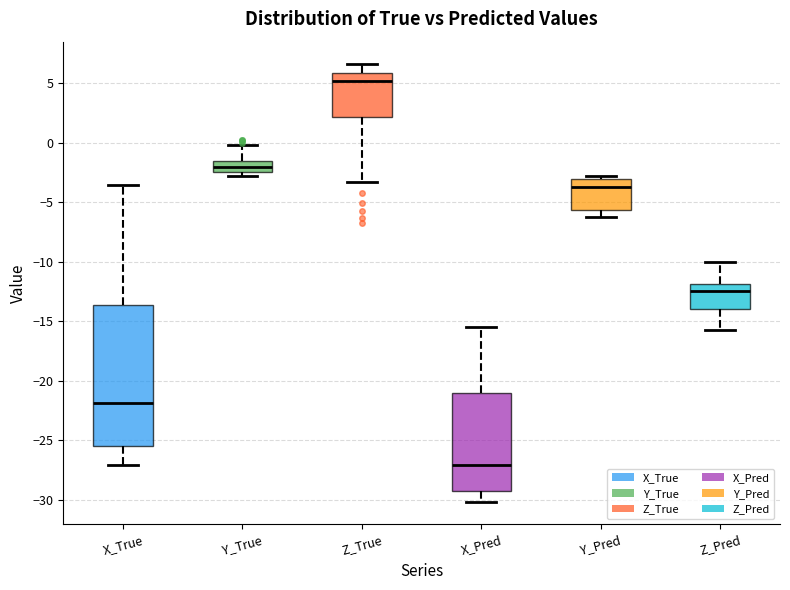

Reading left to right, read every box against the y-axis: the position of its median line, the range the box covers, and the ends of its whiskers. The values are not printed on the chart, so give them approximately, as read against the axis.

X_True: median -22.0, box -25.5 to -13.5, whiskers -27.0 to -3.5
Y_True: median -2.0, box -2.5 to -1.5, whiskers -3.0 to 0.0
Z_True: median 5.0, box 2.0 to 6.0, whiskers -3.5 to 6.5
X_Pred: median -27.0, box -29.5 to -21.0, whiskers -30.0 to -15.5
Y_Pred: median -3.5, box -5.5 to -3.0, whiskers -6.5 to -3.0 (just above the box's upper edge)
Z_Pred: median -12.5, box -14.0 to -12.0, whiskers -15.5 to -10.0